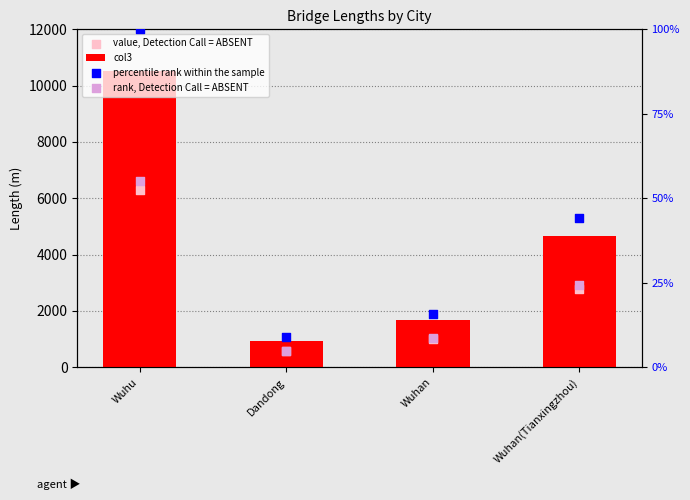

Which series contains the lowest Y value?

rank, Detection Call = ABSENT